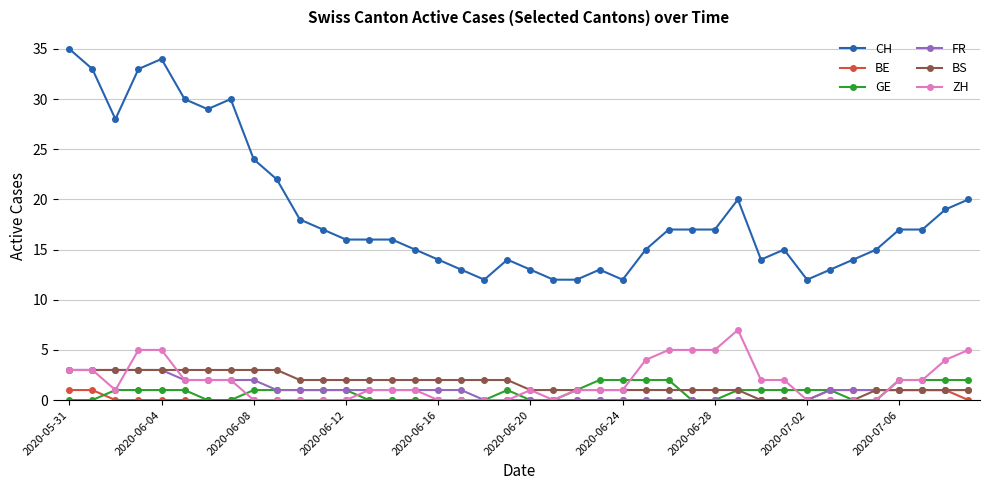

Which series has the largest range (max minus min)?

CH